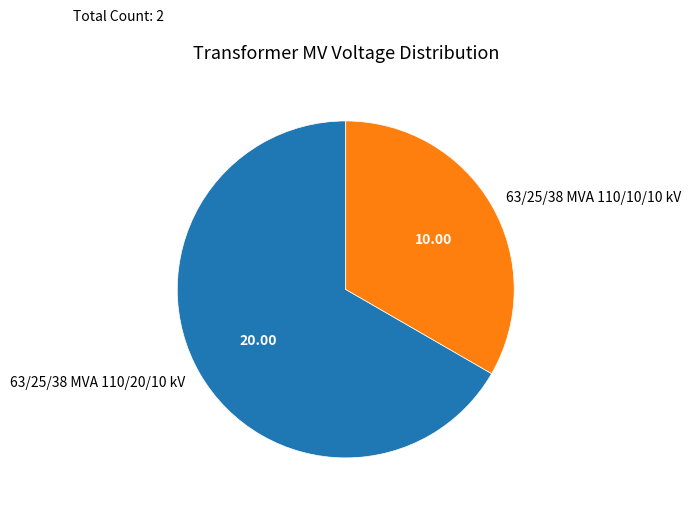

Approximately how many times larger is the value at 63/25/38 MVA 110/10/10 kV compared to 63/25/38 MVA 110/20/10 kV?

0.5